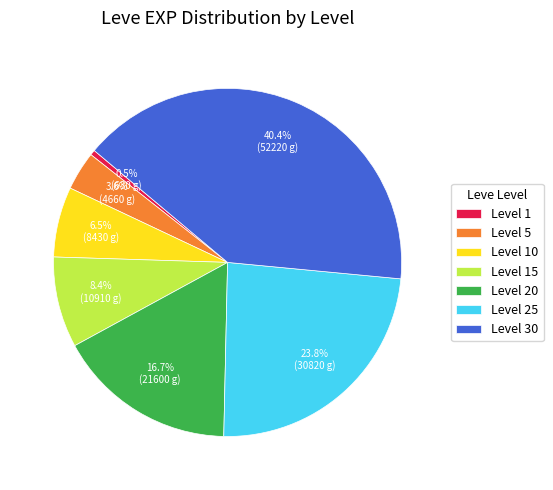

Does any single category account for the majority?

No